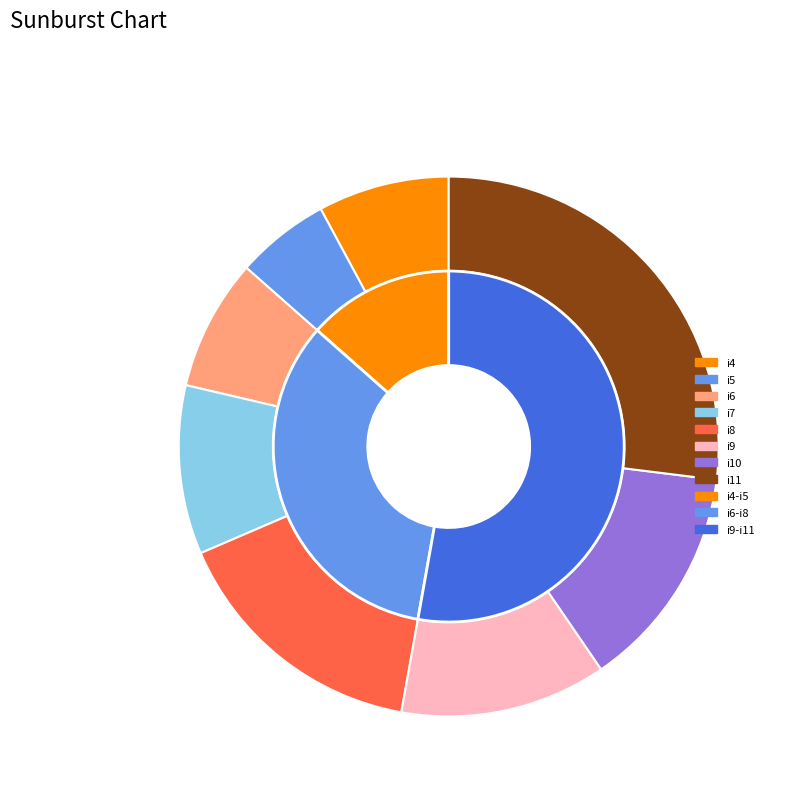

Is the sum of i8 and i5 greater than half?

No